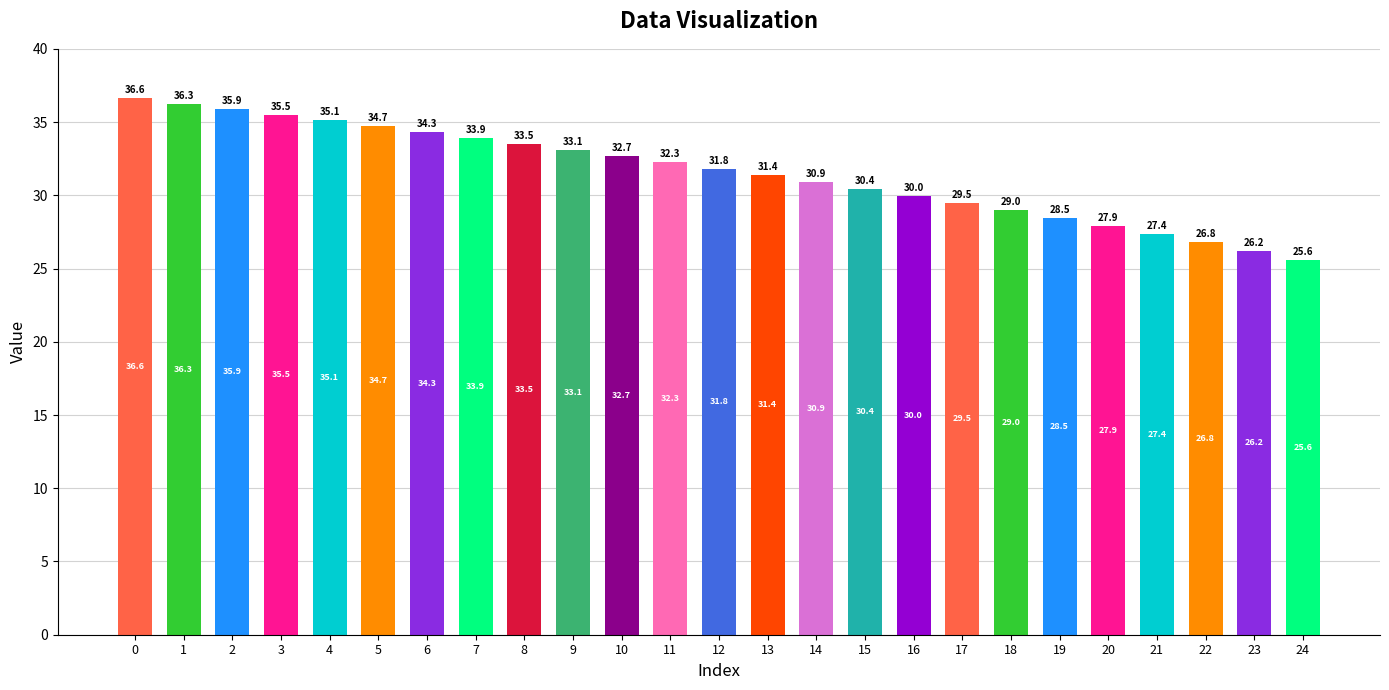

The chart shows a value of 32.3 at 11. True or false?

True